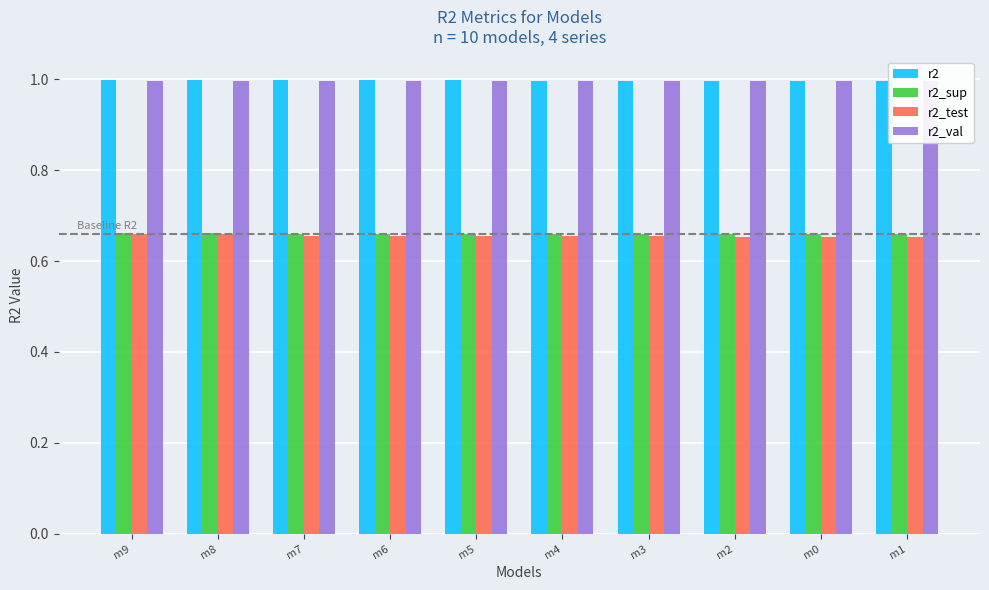

What is the difference between the highest and lowest values at m6?

0.3